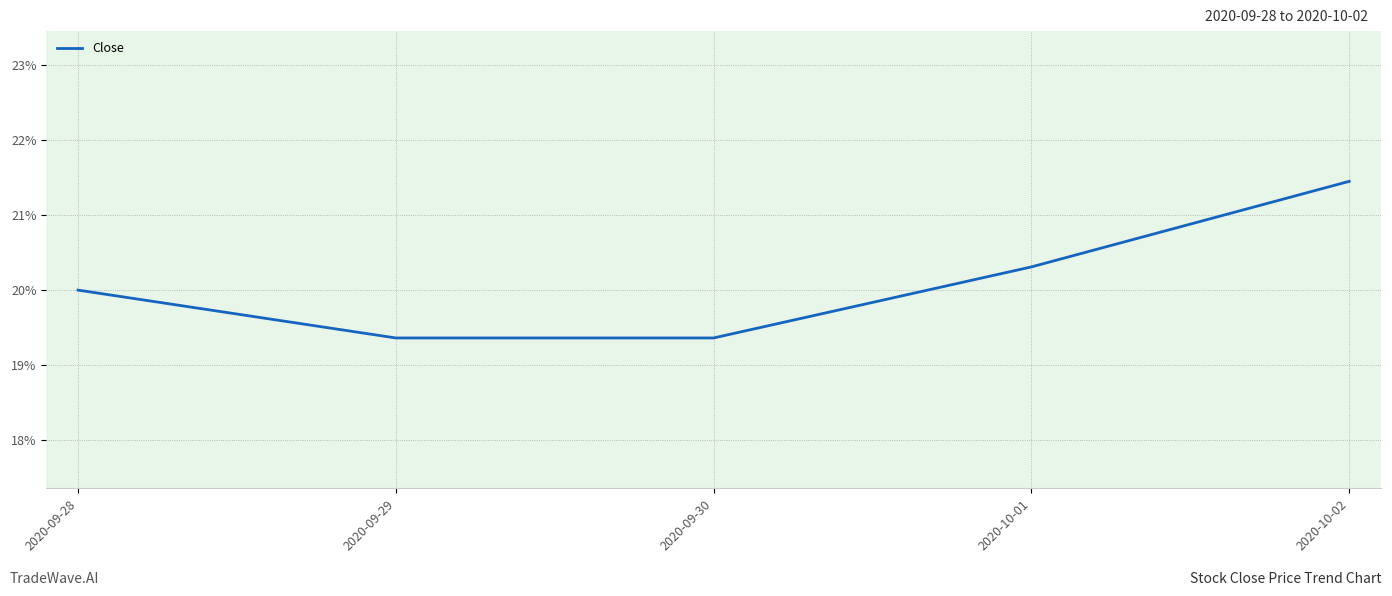

The value at 2020-09-29 is 19.4. True or false?

True